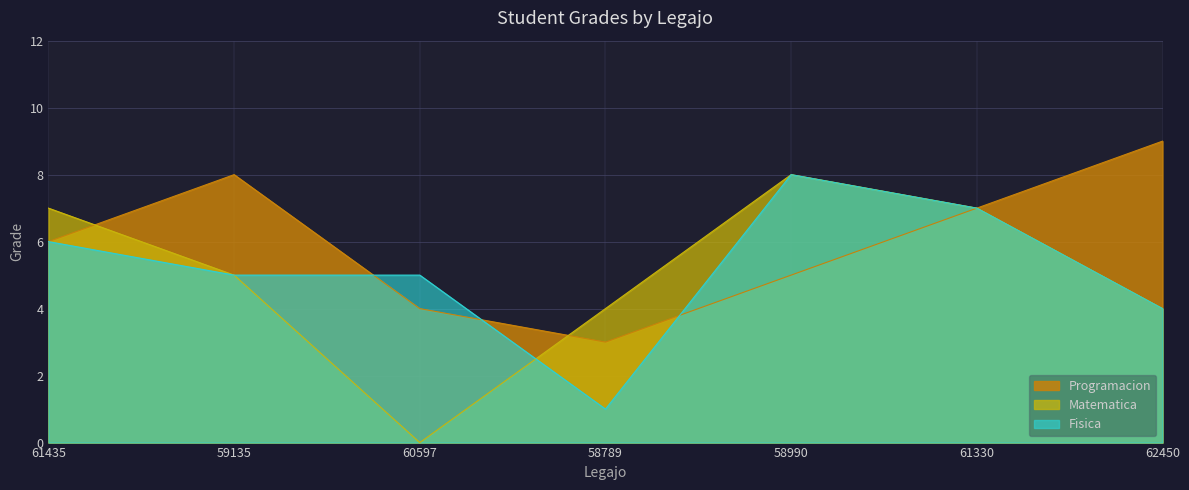

Read the Matematica value at 62450.

4